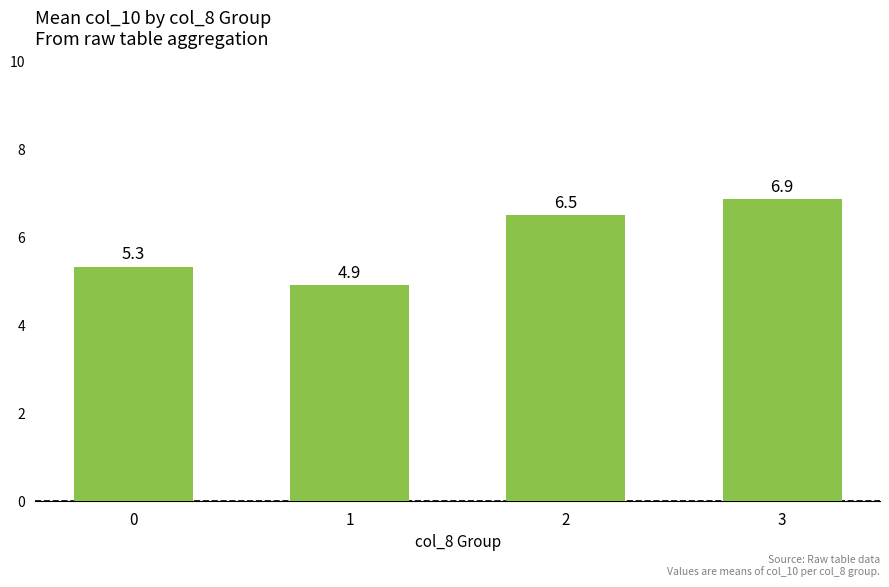

What is the difference between the values at 0 and 3?

1.5